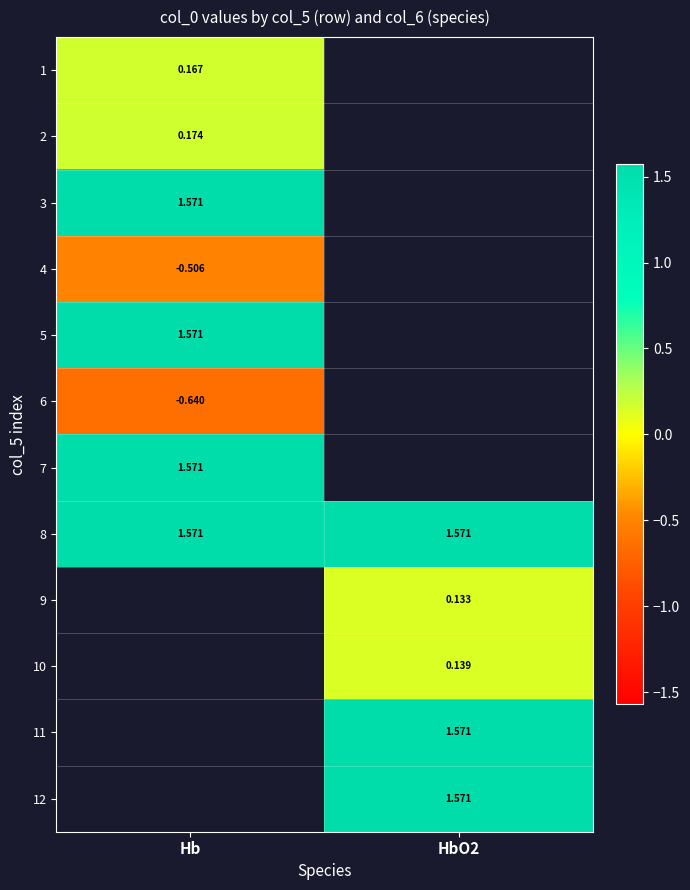

Is it true that 6 equals -0.6 at Hb?

True